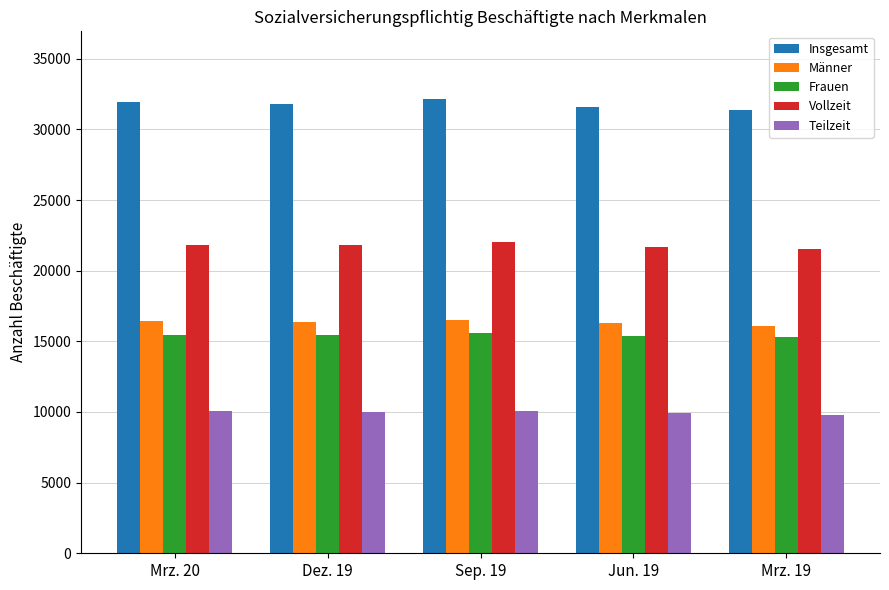

What is the label of the 5th bar from the right?

Mrz. 20